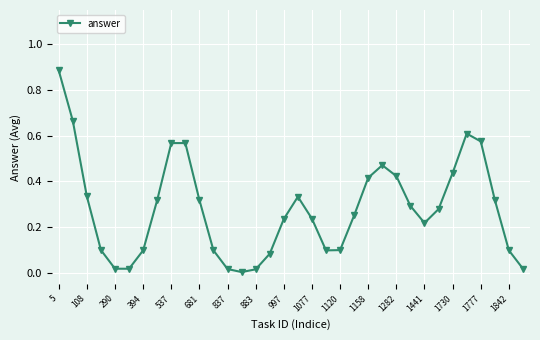

True or false: the data has more than 2 interior local peaks.

True